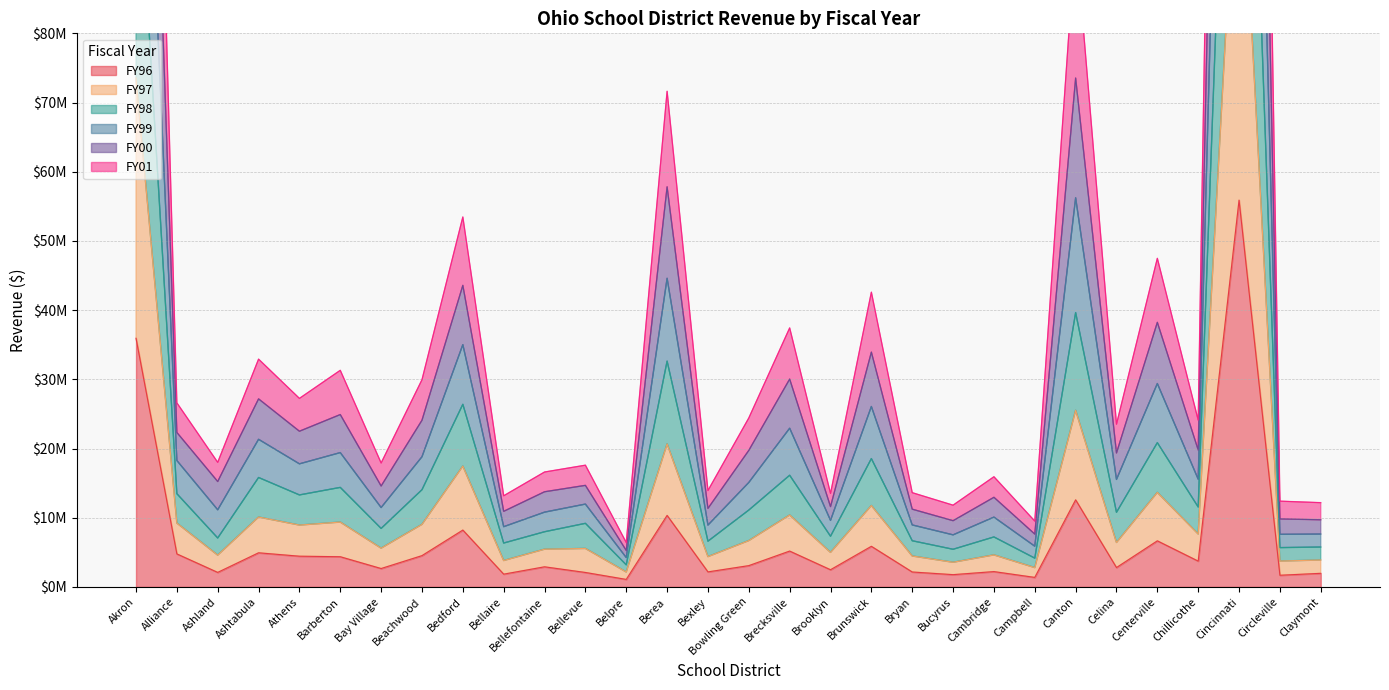

Which category has the lowest value across all series?

Belpre